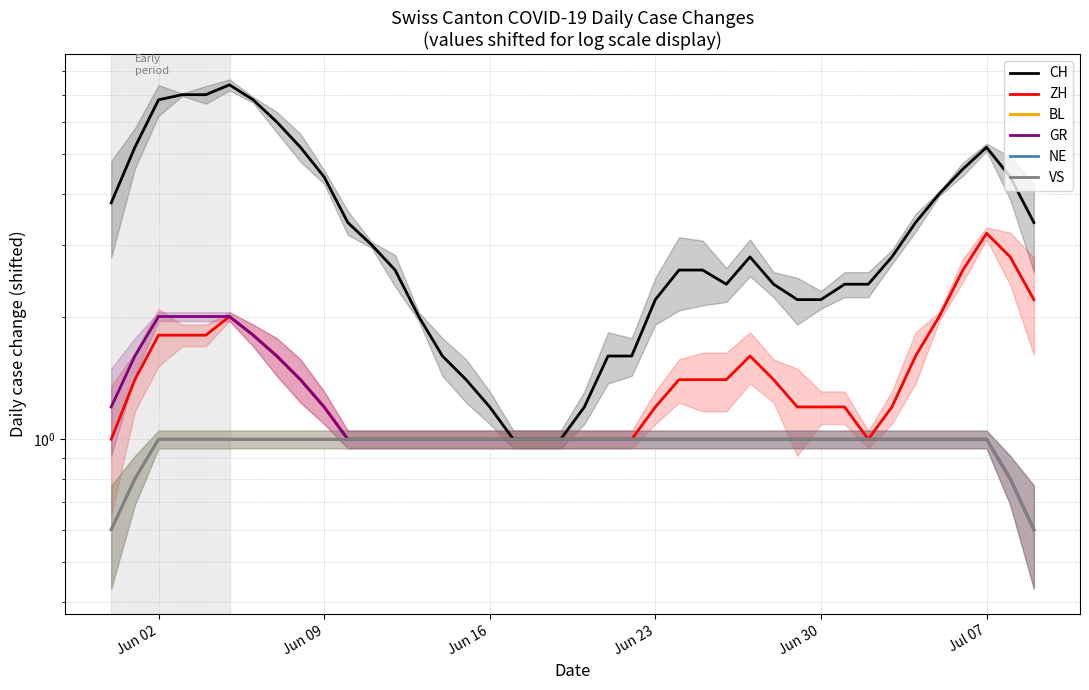

What is the value of the CH point at the 18th from the left?

1.0